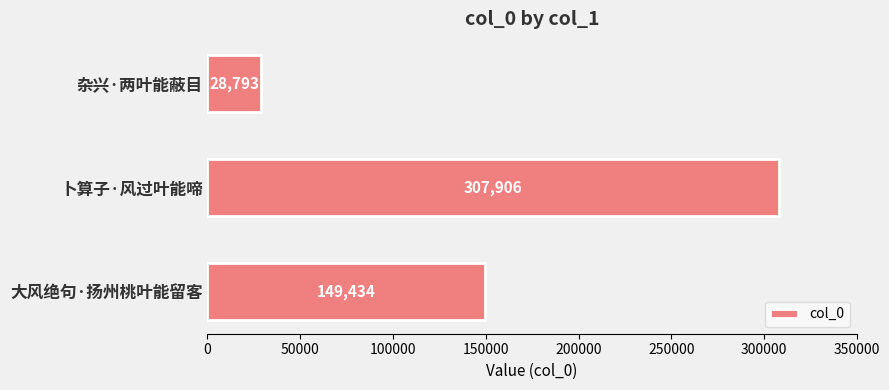

At which category does the chart reach its minimum across all series?

杂兴·两叶能蔽目